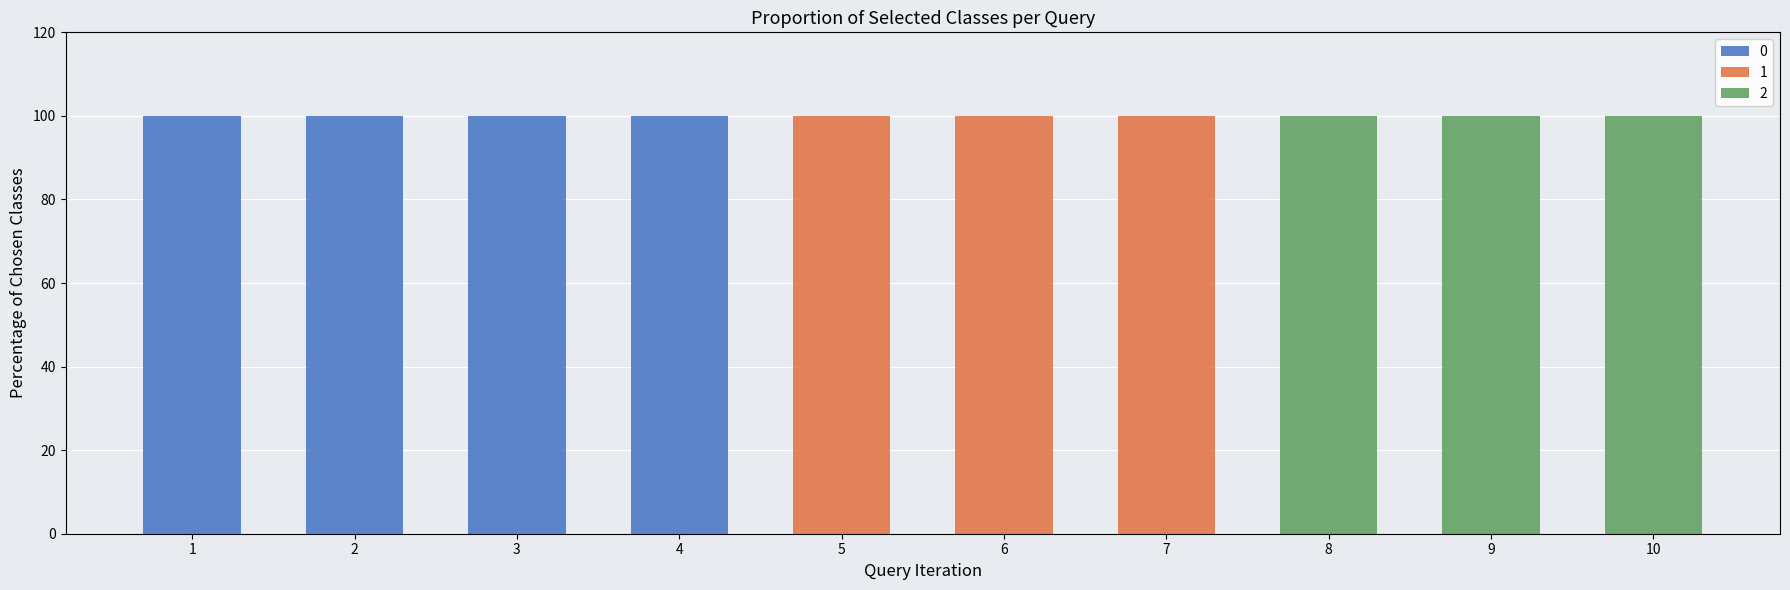

Is it true that 0 equals 68 at 6?

False